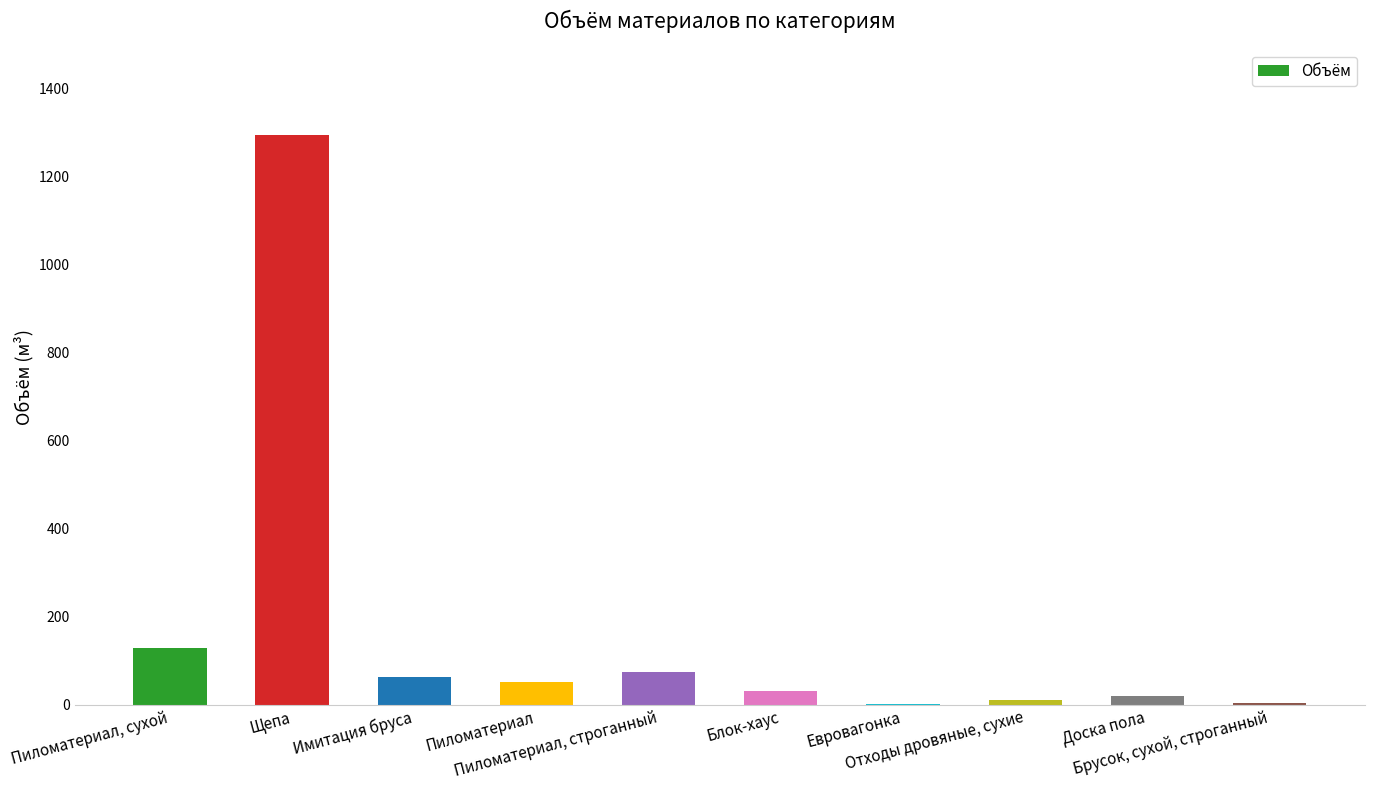

True or false: the data shows 1803.5 at Щепа.

False